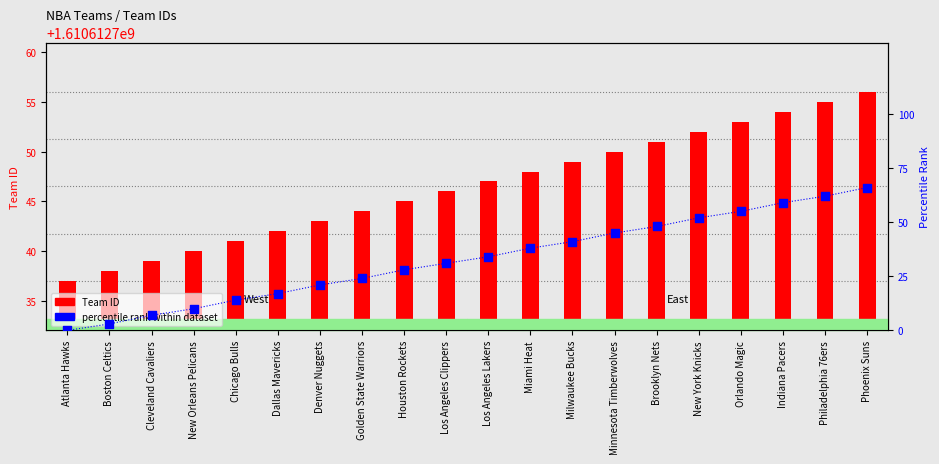

At which category is the sum across all series the highest?

Phoenix Suns